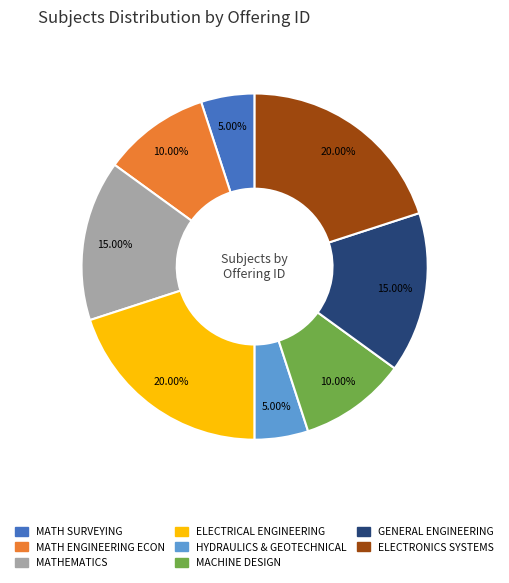

What is the ratio of the value at ELECTRICAL ENGINEERING to the value at HYDRAULICS & GEOTECHNICAL?

4.0